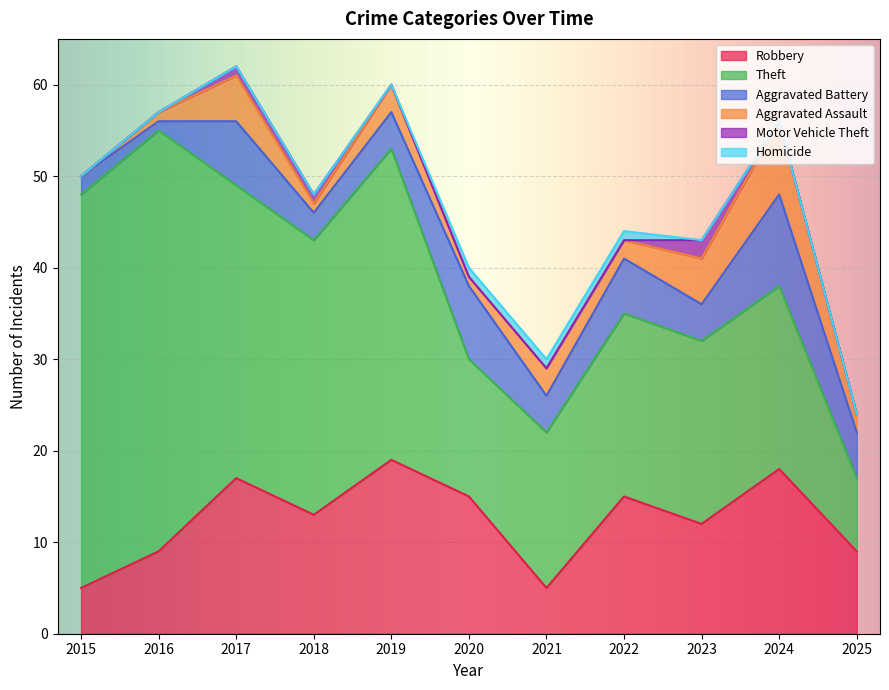

At which category is the sum across all series the highest?

2017